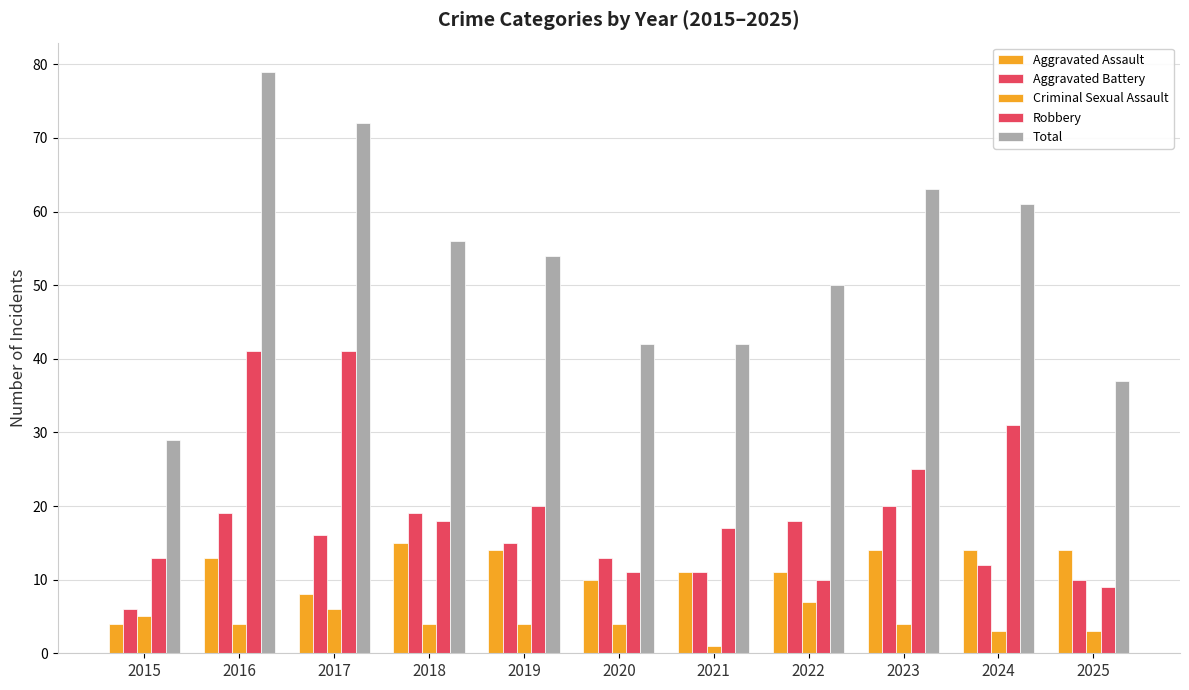

Reading left to right, list all the values displayed in this chart.

Aggravated Assault: 4	13	8	15	14	10	11	11	14	14	14
Aggravated Battery: 6	19	16	19	15	13	11	18	20	12	10
Criminal Sexual Assault: 5	4	6	4	4	4	1	7	4	3	3
Robbery: 13	41	41	18	20	11	17	10	25	31	9
Total: 29	79	72	56	54	42	42	50	63	61	37